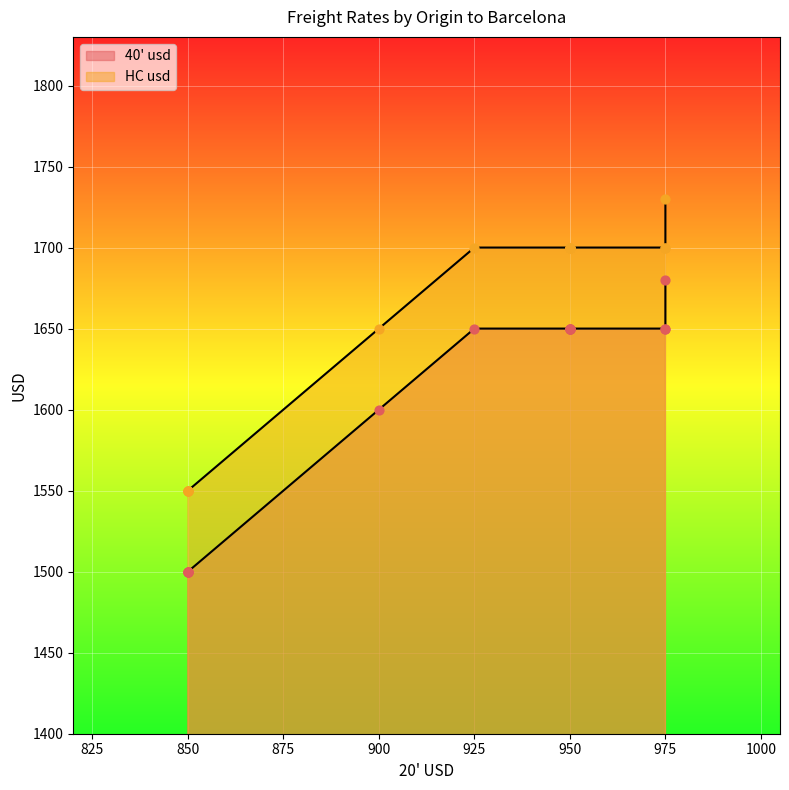

What is the total value across all series at 850?

3050